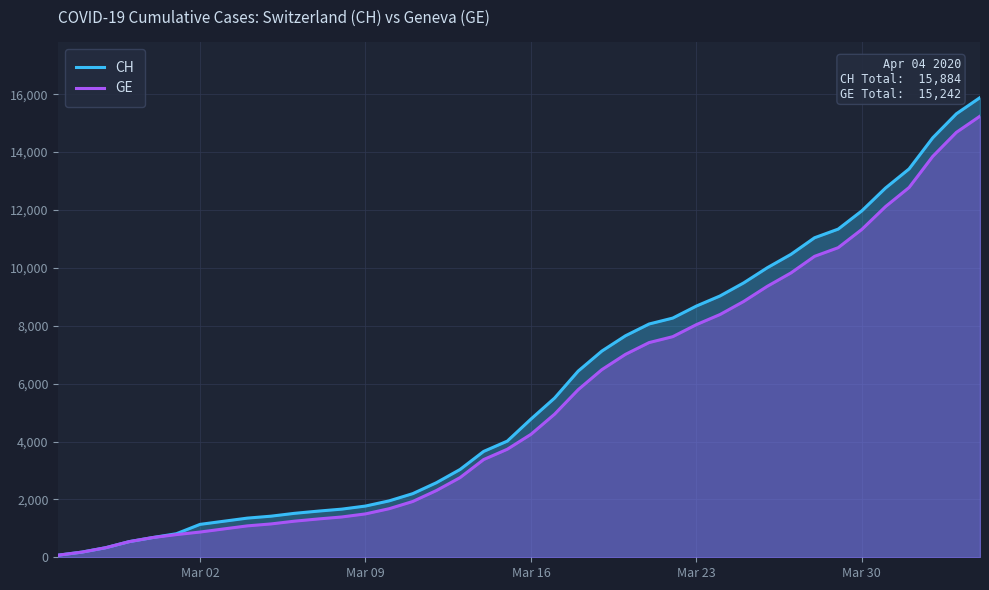

What is the difference between the second highest and minimum values in the GE series?

14610